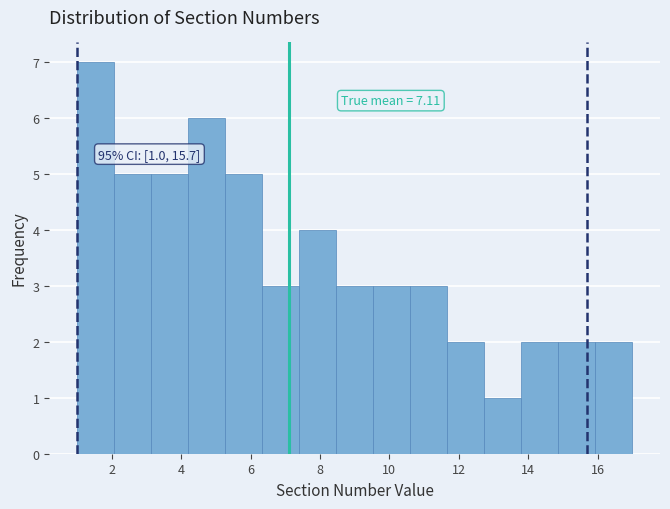

Over which range of the x-axis is the bar tallest?

1.0 to 2.0